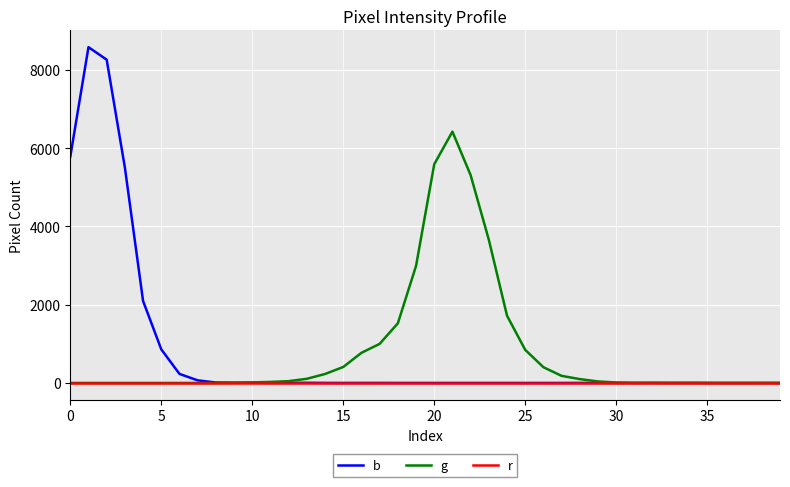

Which series has the widest spread of values?

b